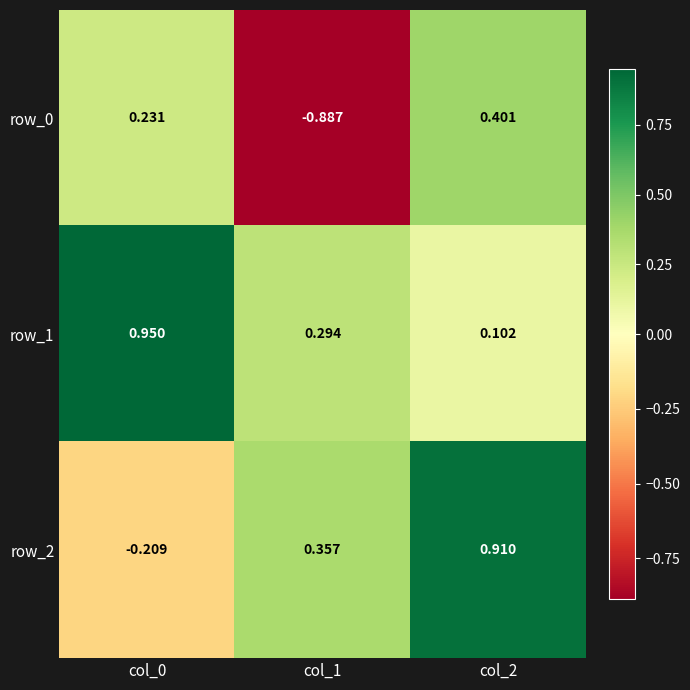

Count the number of data series in this chart.

3